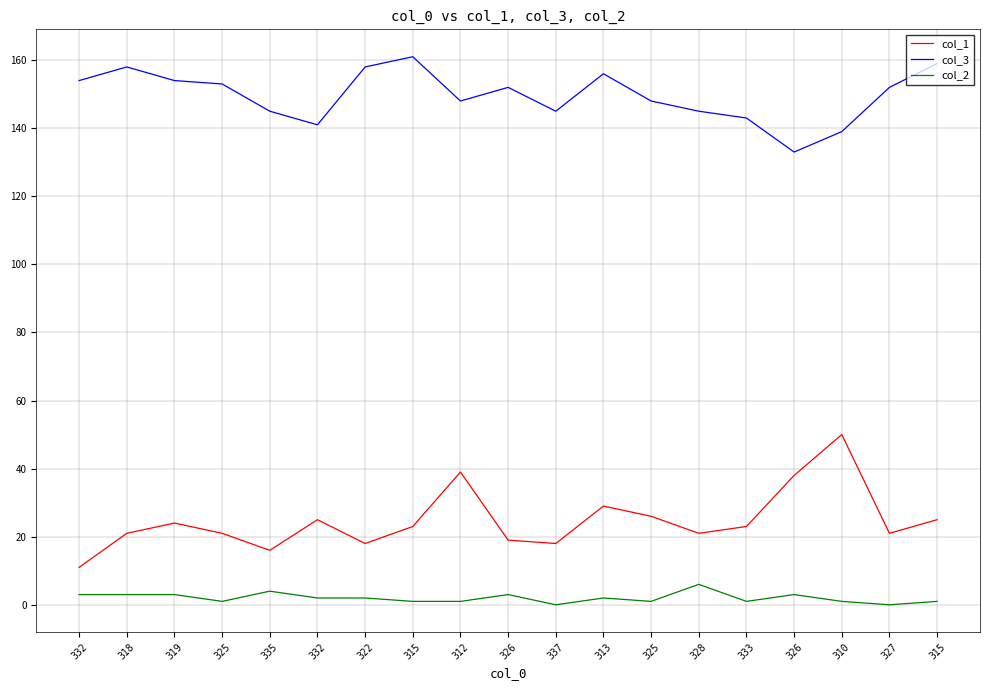

What is the greatest value displayed?

161